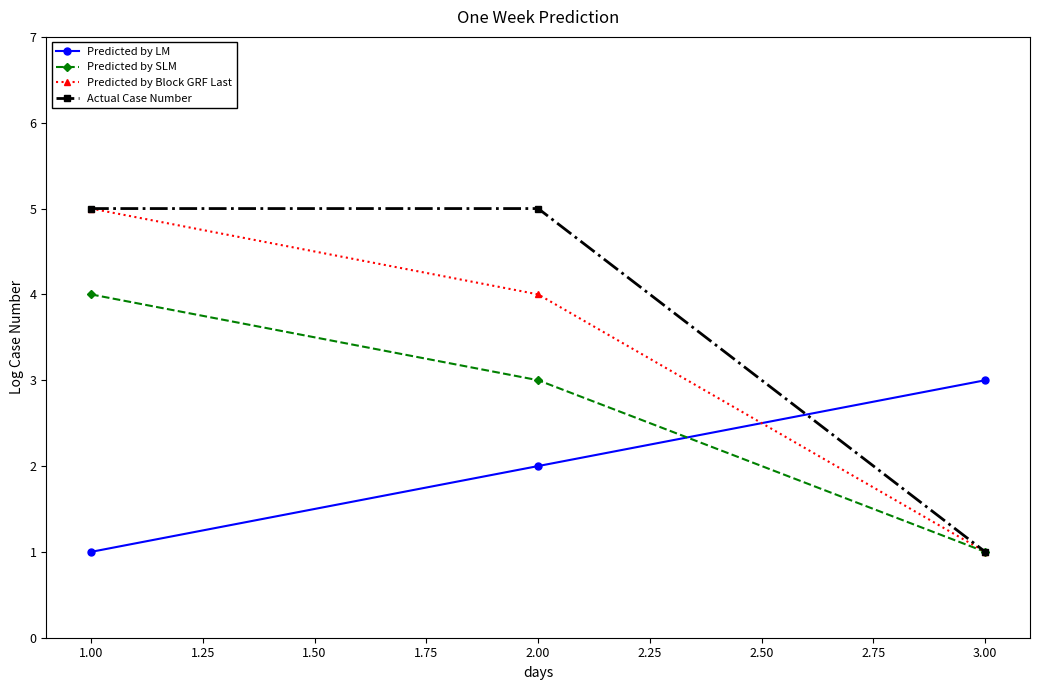

Between 2.00 and 3.00, which series saw the biggest shift?

Actual Case Number